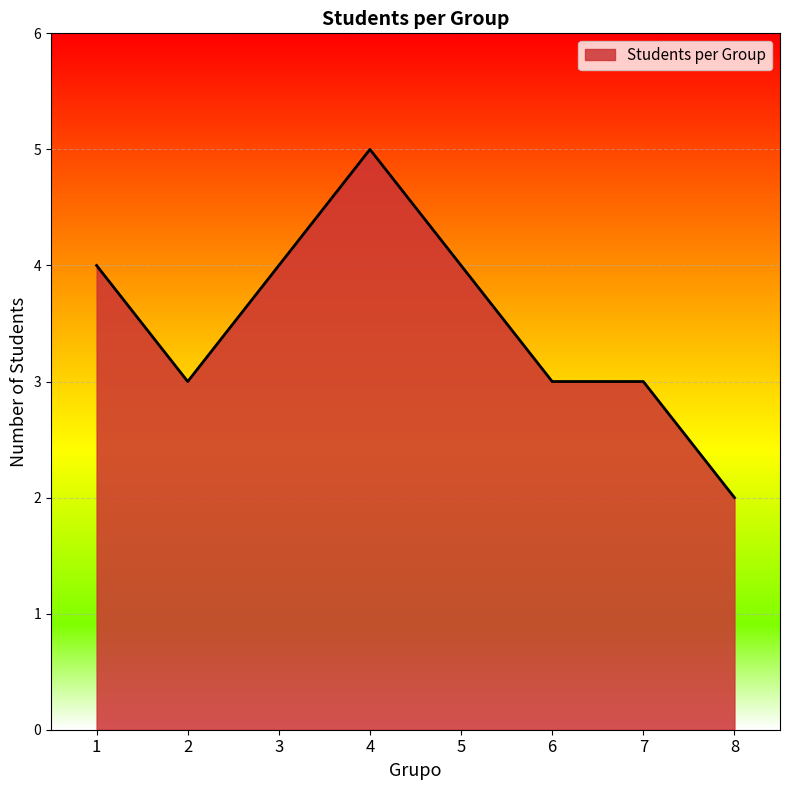

The value at 3 is 4. True or false?

True